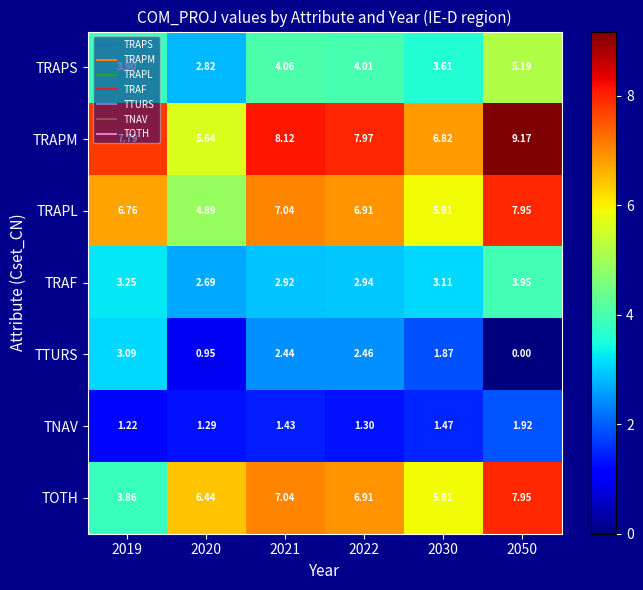

Which series has the widest spread of values?

TOTH